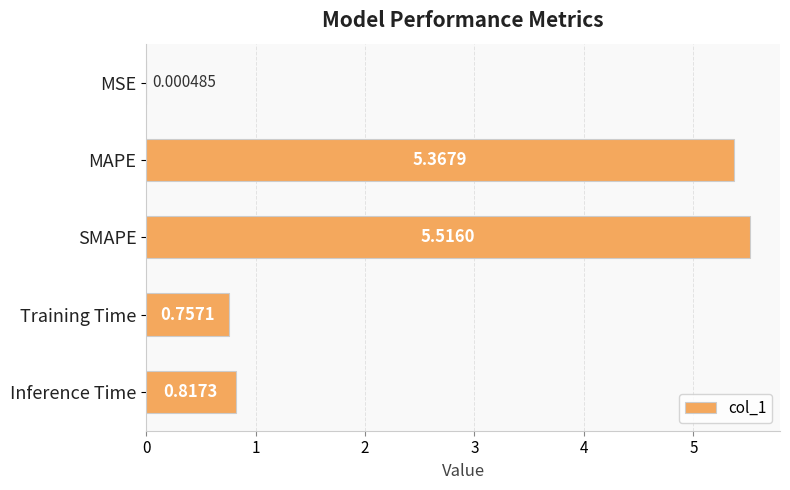

What is the greatest value displayed?

5.5